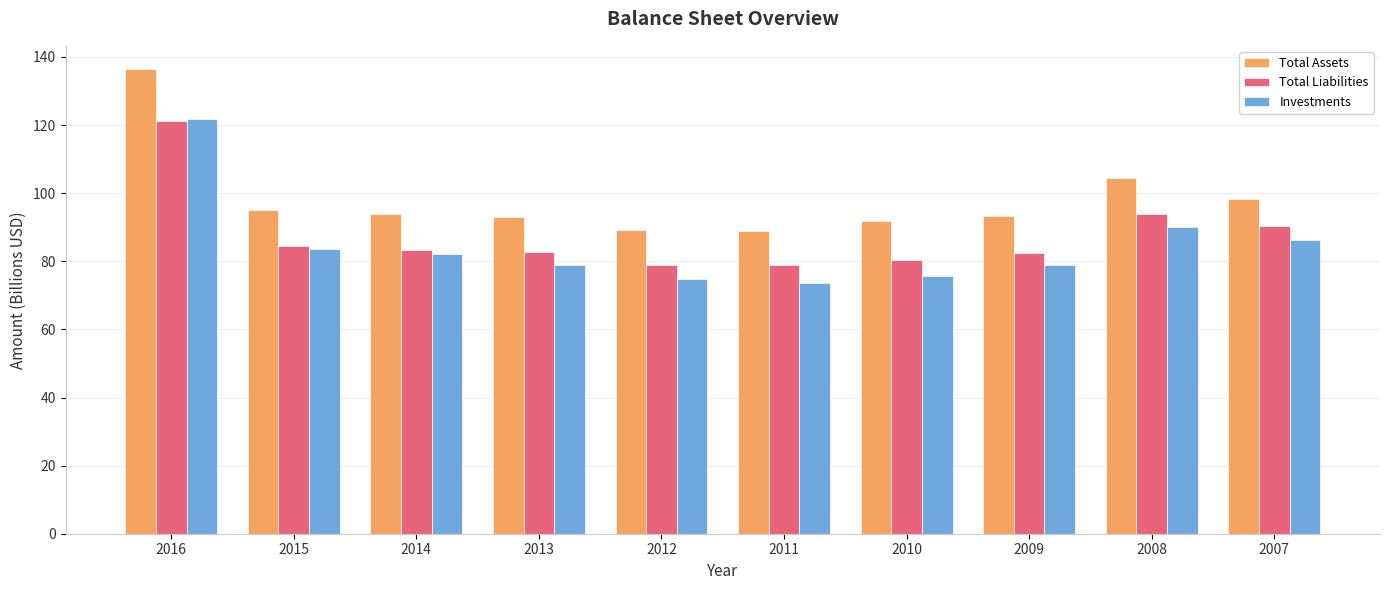

What is the spread (max minus min) of values at 2008?

14.5